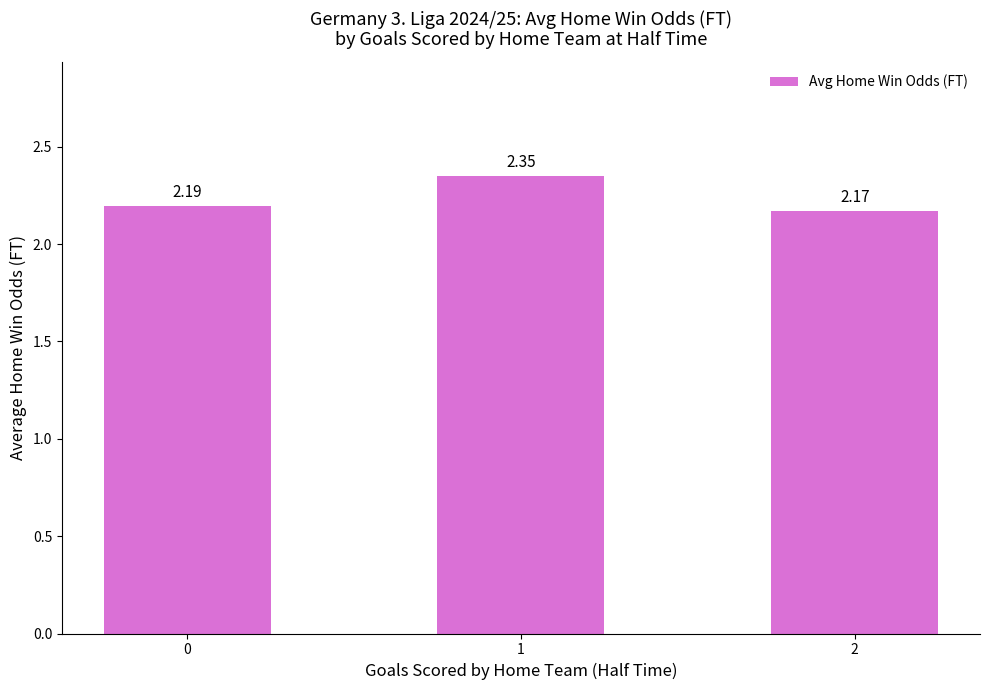

List the labels in order of value, smallest first.

2, 0, 1